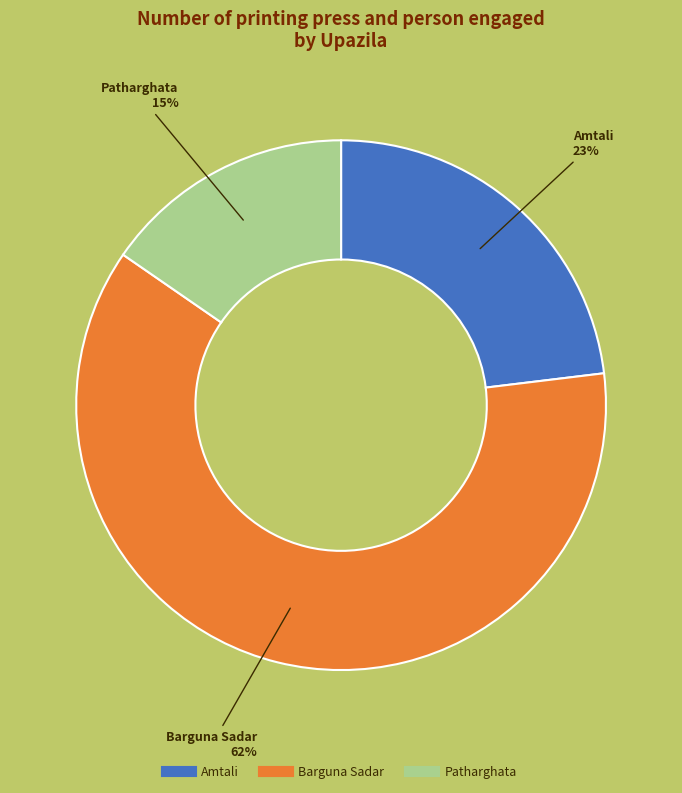

Between Amtali and Patharghata, which is larger?

Amtali